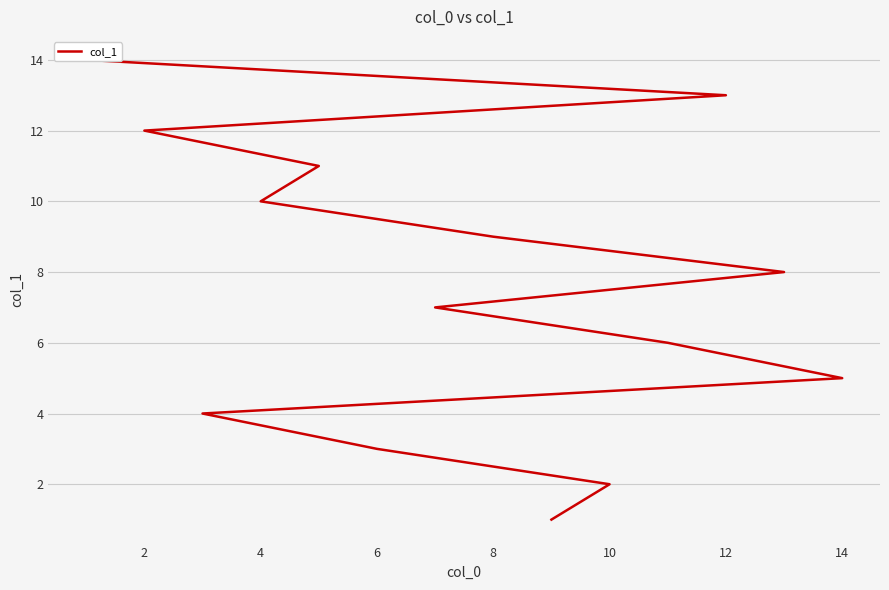

Reading left to right, list all the values displayed in this chart.

1	2	3	4	5	6	7	8	9	10	11	12	13	14